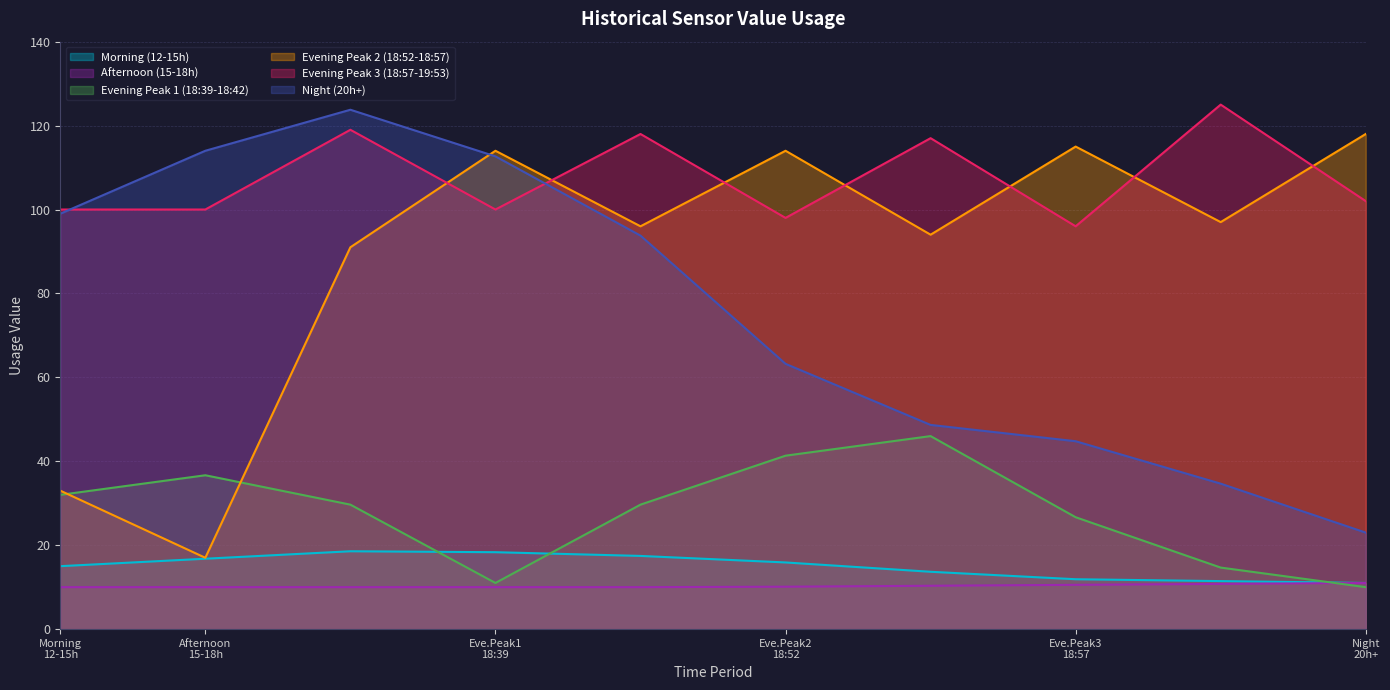

True or false: Afternoon (15-18h) and Evening Peak 3 (18:57-19:53) cross at least once.

False